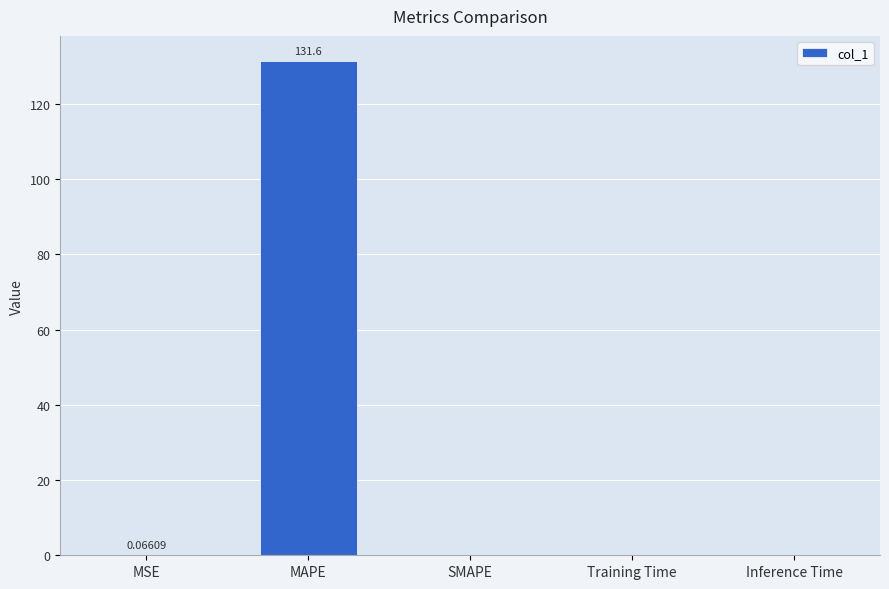

True or false: the data shows 0.0 at Training Time.

True